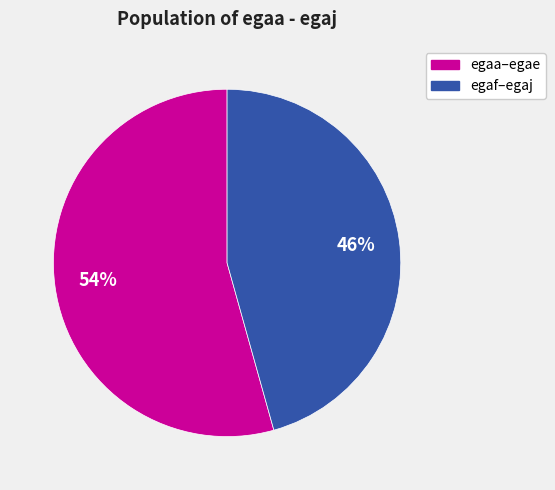

True or false: egaa–egae accounts for 54% of the total.

True